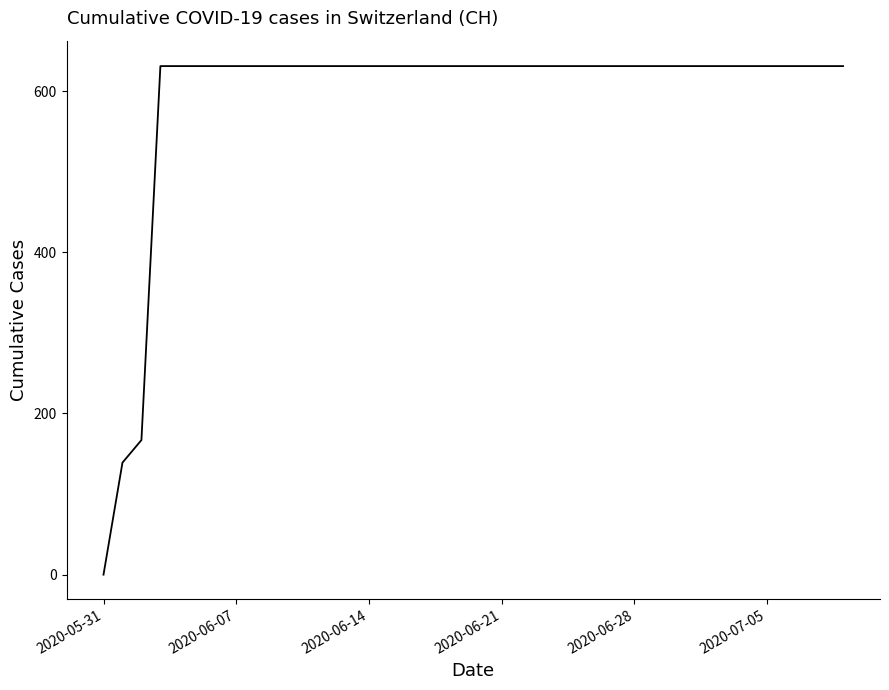

What is the greatest value displayed?

631